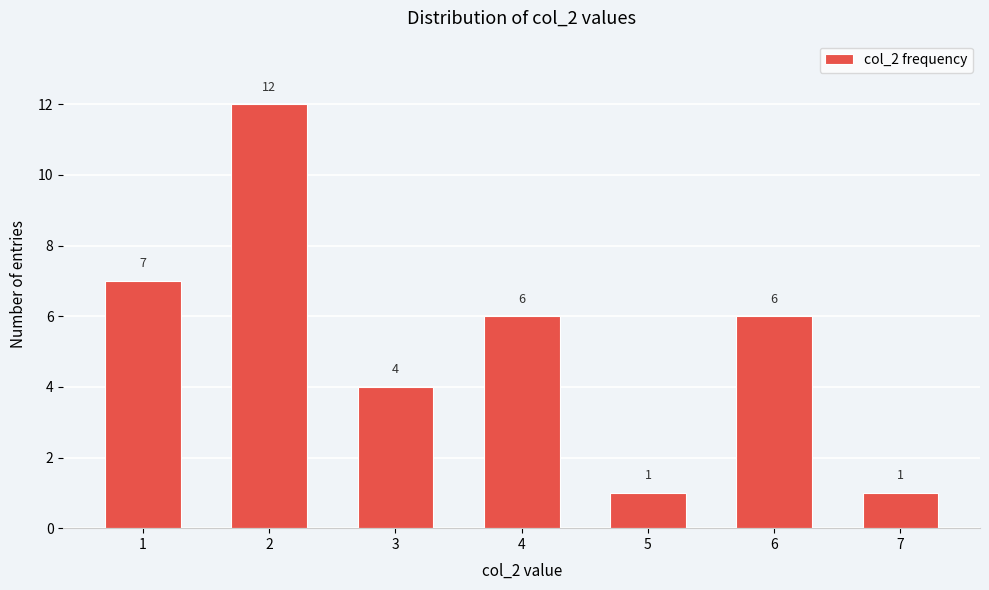

Reading right to left, what are all the values shown in this chart?

7=1	6=6	5=1	4=6	3=4	2=12	1=7